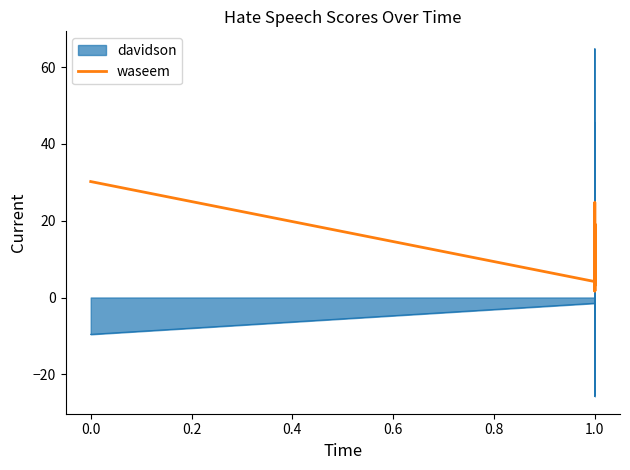

What is the change in value from 13 to 18?

-6.8